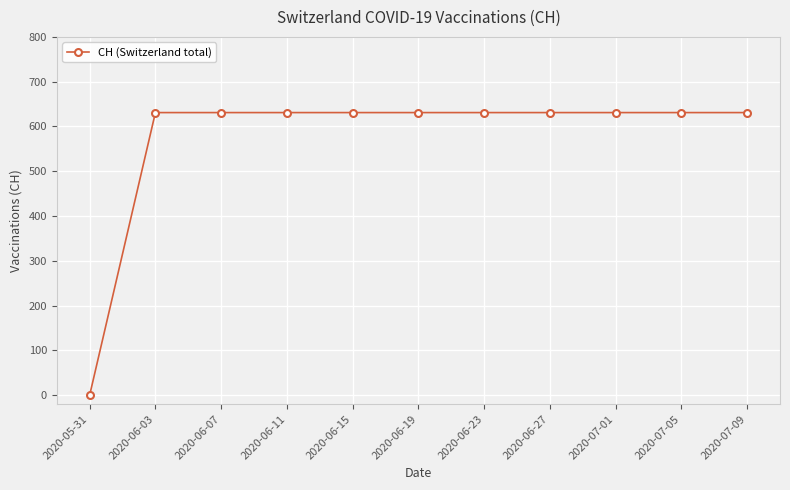

How many lines are shown in the chart?

1